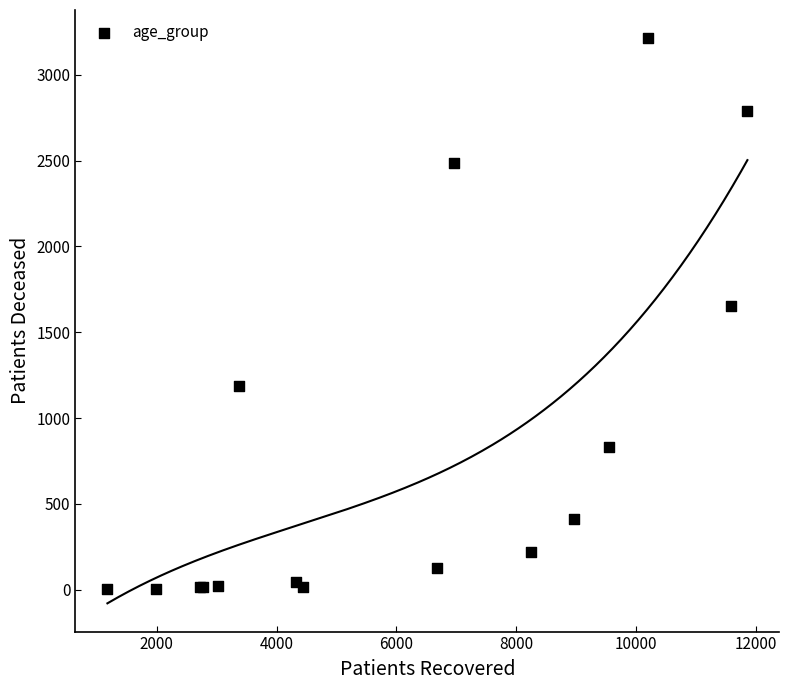

What Y value in the scatter plot is closest to 1608?

1651